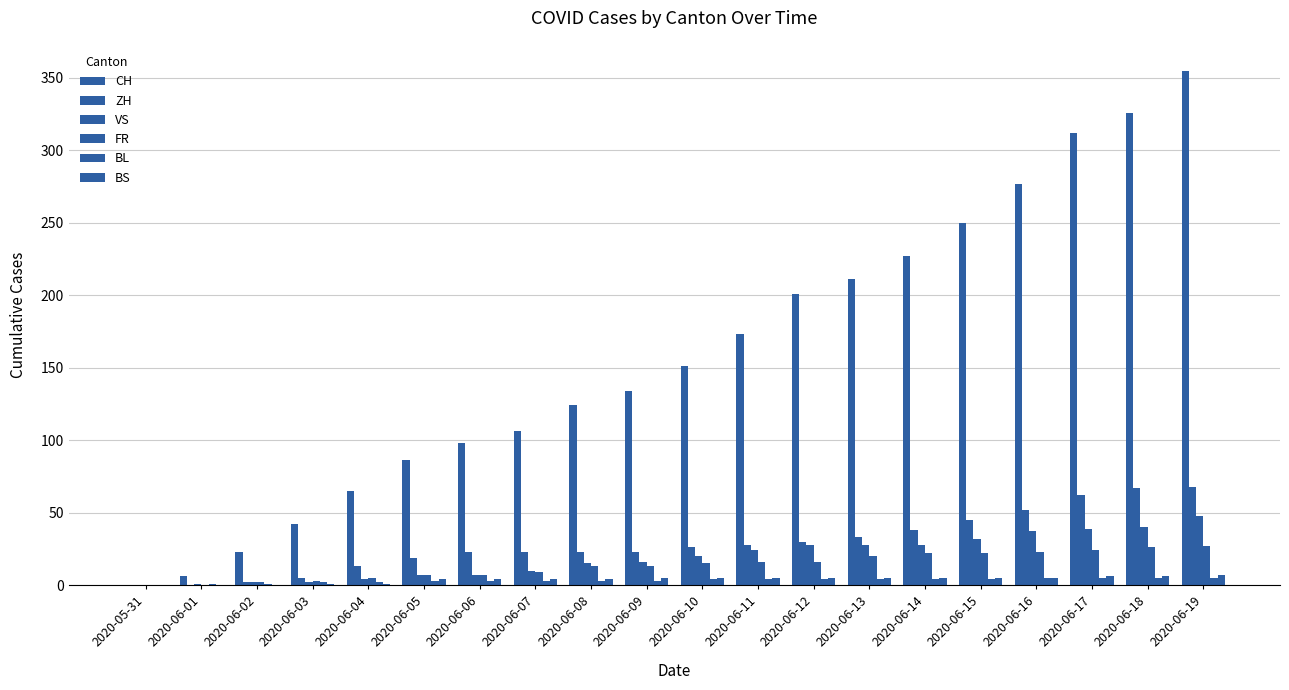

What is the label of the 10th bar from the right?

2020-06-10